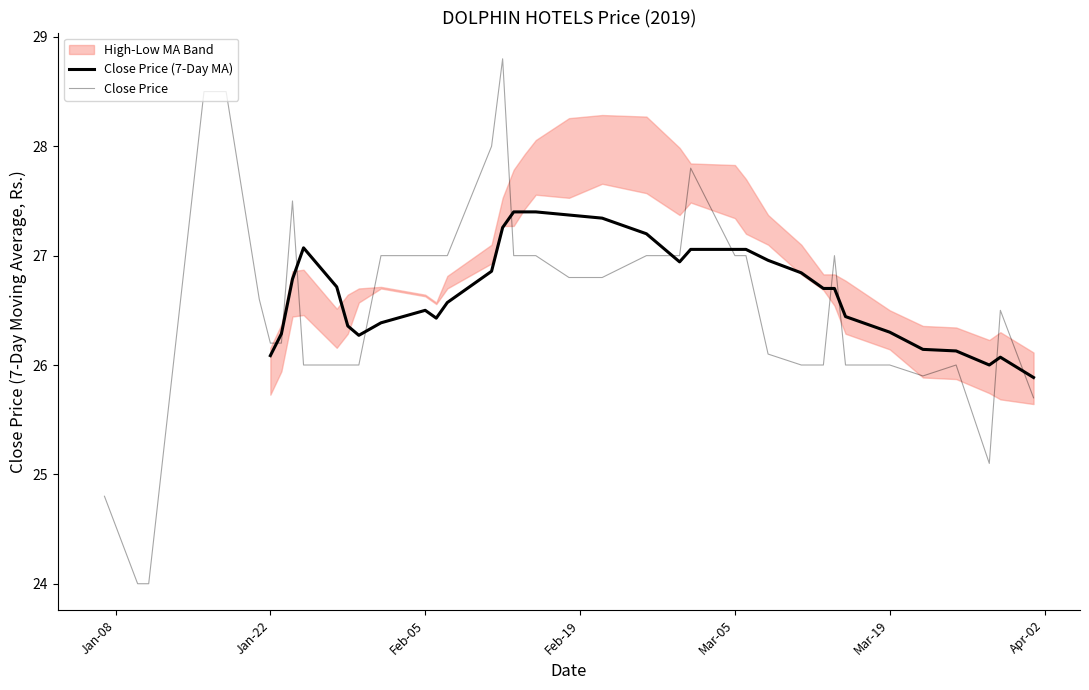

True or false: Price High (Rs.) has a value of 26.0 at 2019-03-11.

True